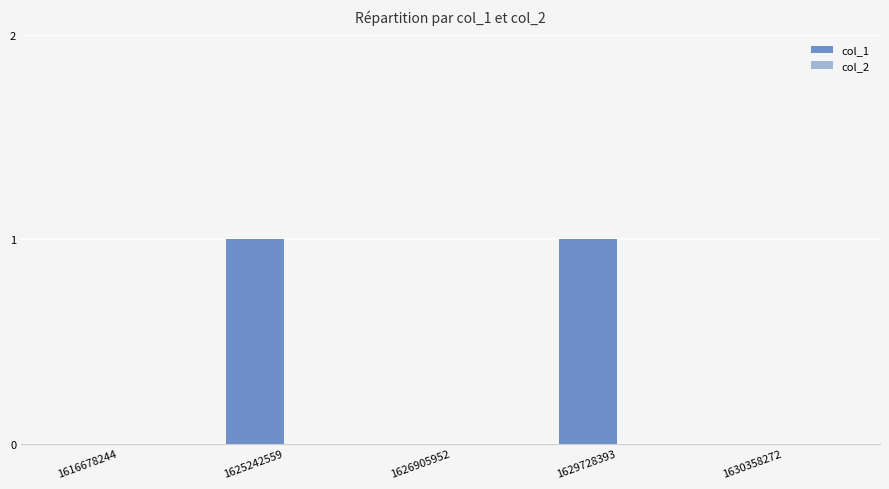

The value at 1630358272 is -1. True or false?

False